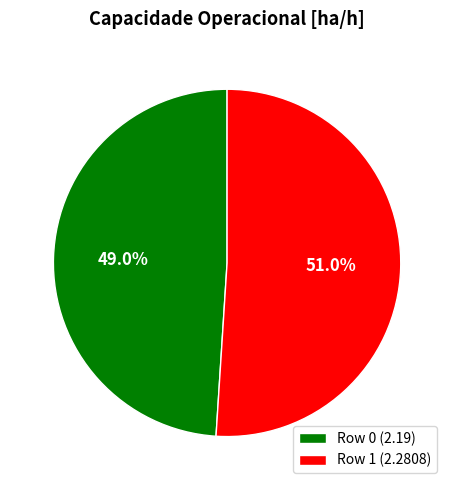

Approximately how many times larger is the value at Row 1 compared to Row 0?

1.0